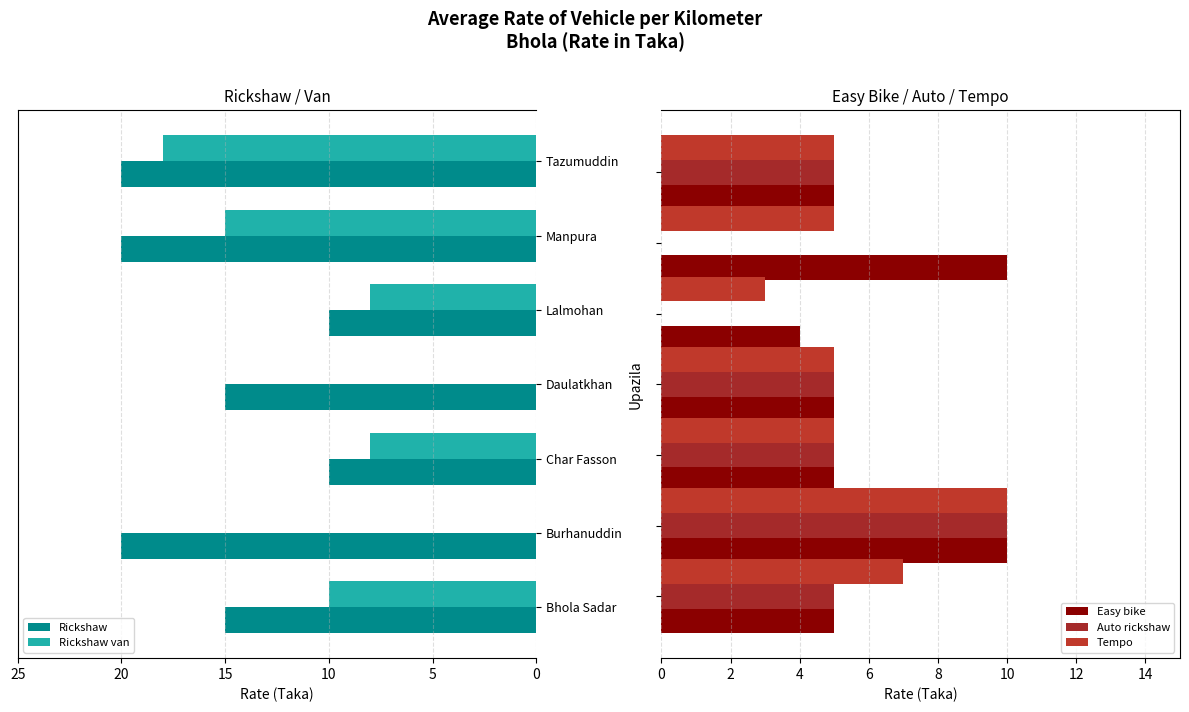

What is the maximum value for Rickshaw?

20